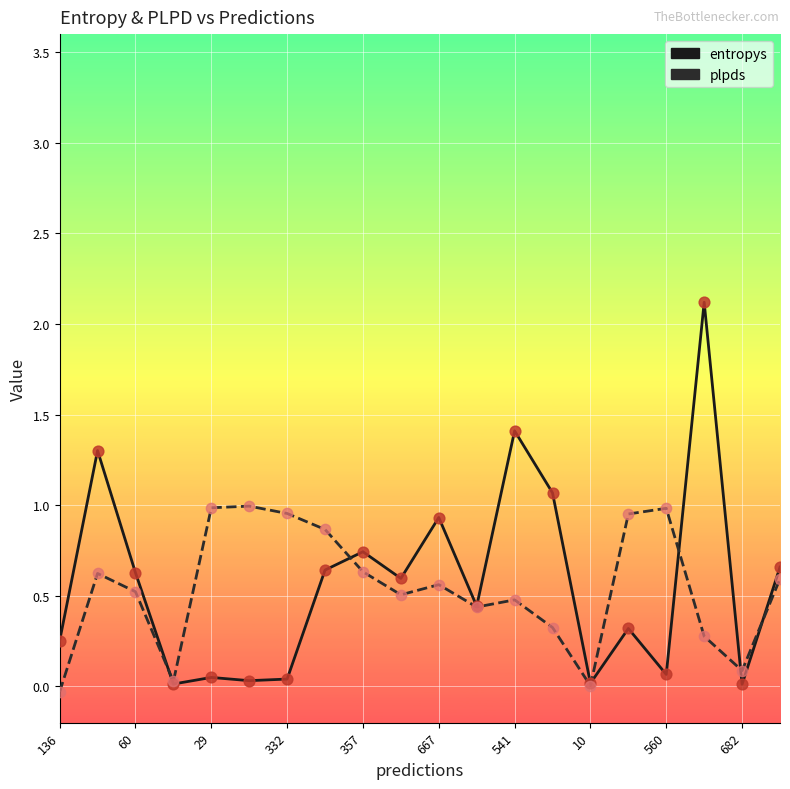

Which series has the largest range (max minus min)?

entropys